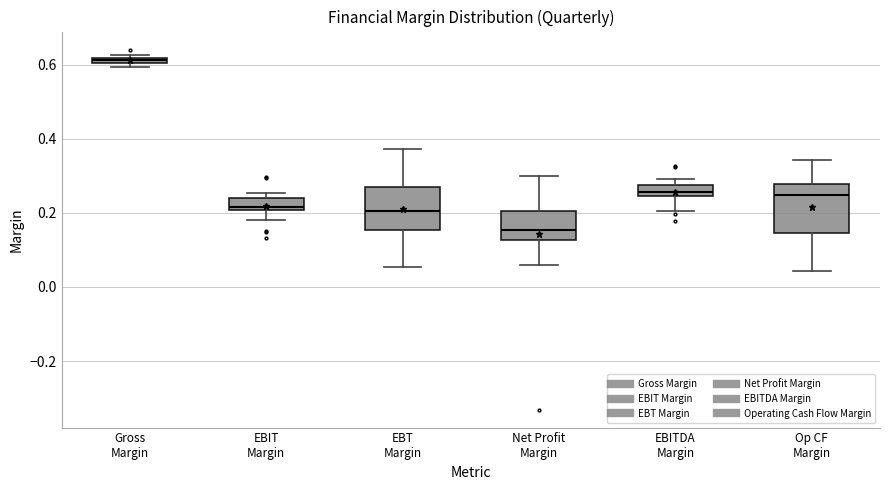

Where is the upper edge of the box for EBIT Margin on the y-axis? The values are not printed on the chart, so give them approximately, as read against the axis.

0.24